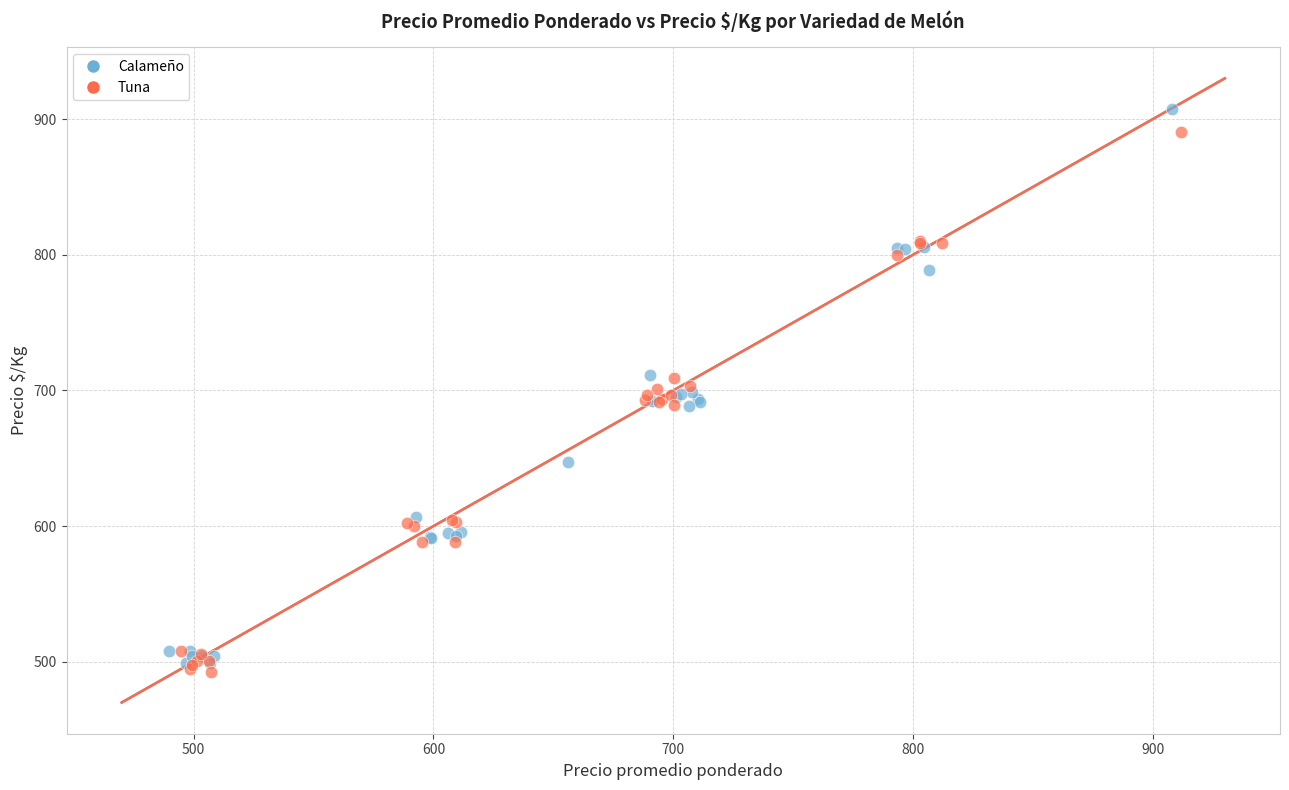

What are all the series names shown in the legend?

Calameño, Tuna